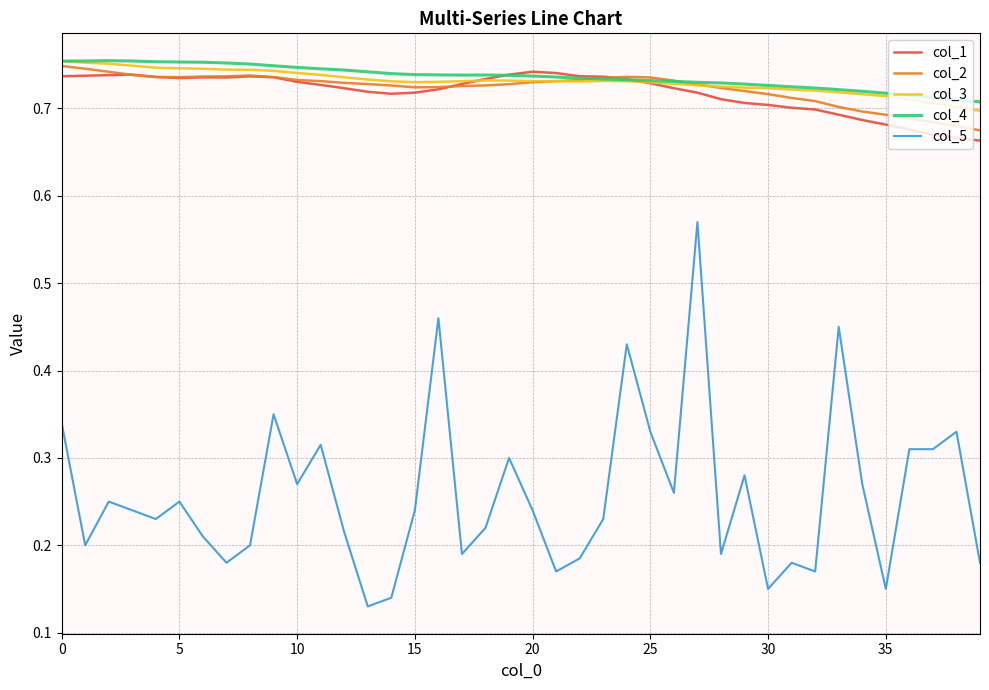

Which series has the largest range (max minus min)?

col_5